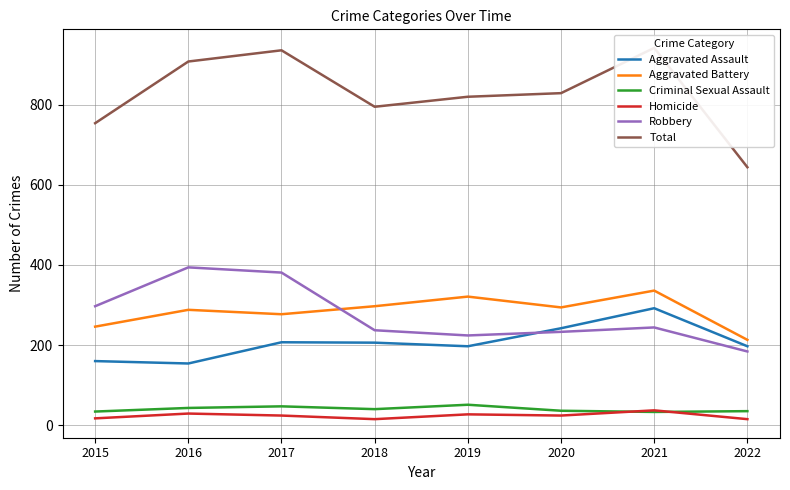

How many values in the Aggravated Assault series exceed 206?

3